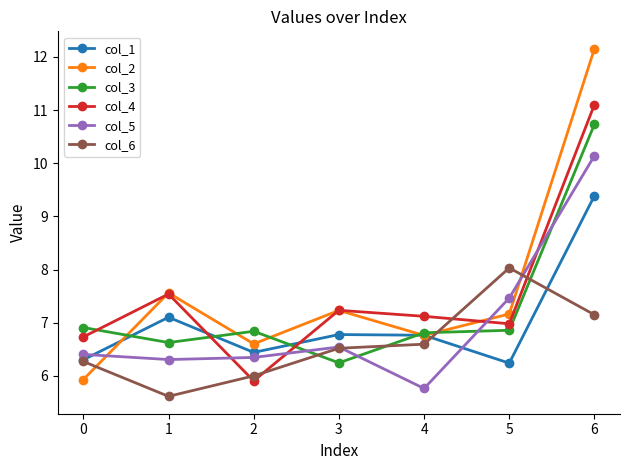

Does the chart have visible grid lines?

No